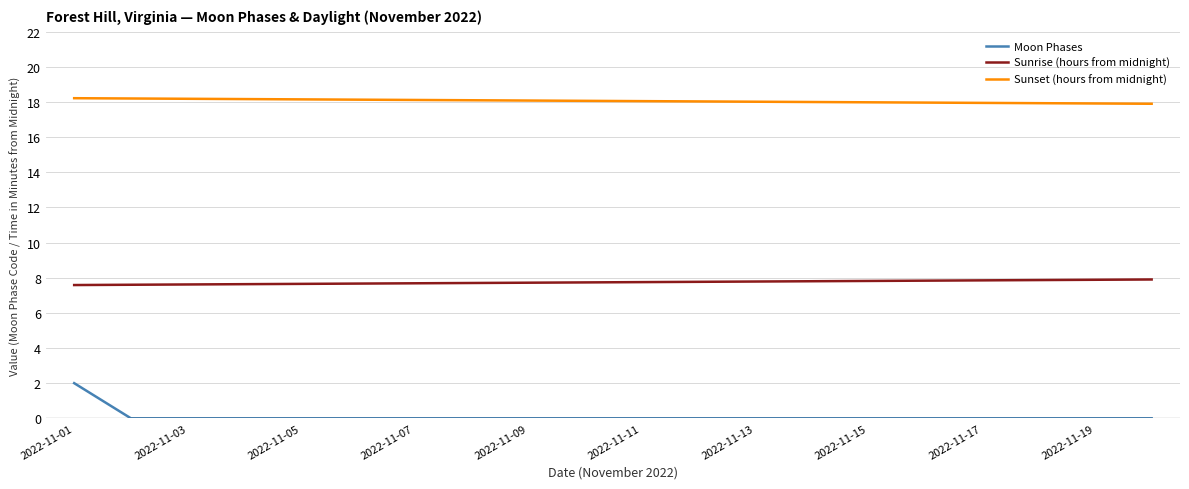

What is the highest value of the Sunset (hours from midnight) series?

18.2